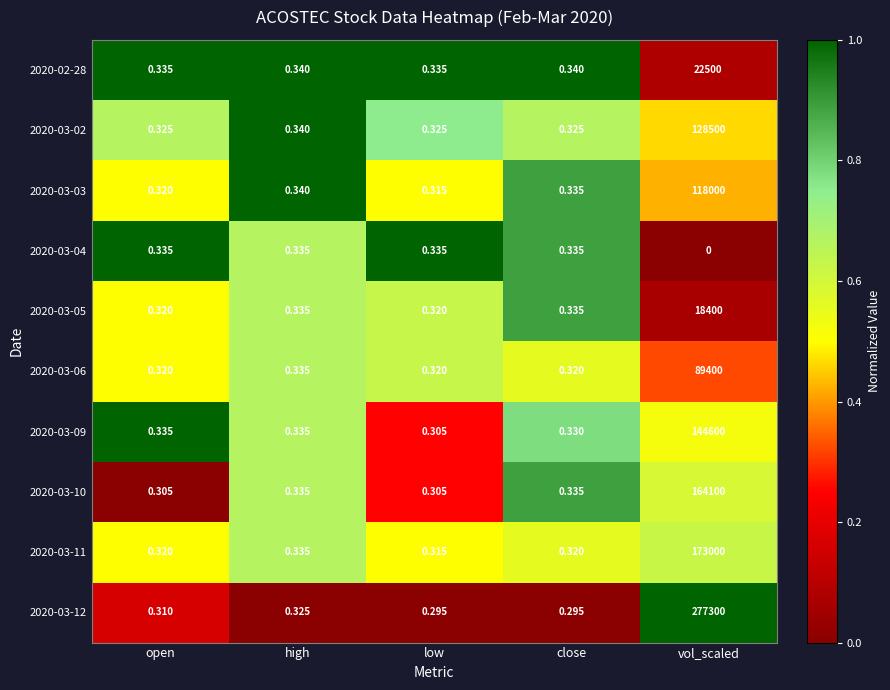

Where is 2020-03-04 nearest to the value 0?

vol_scaled